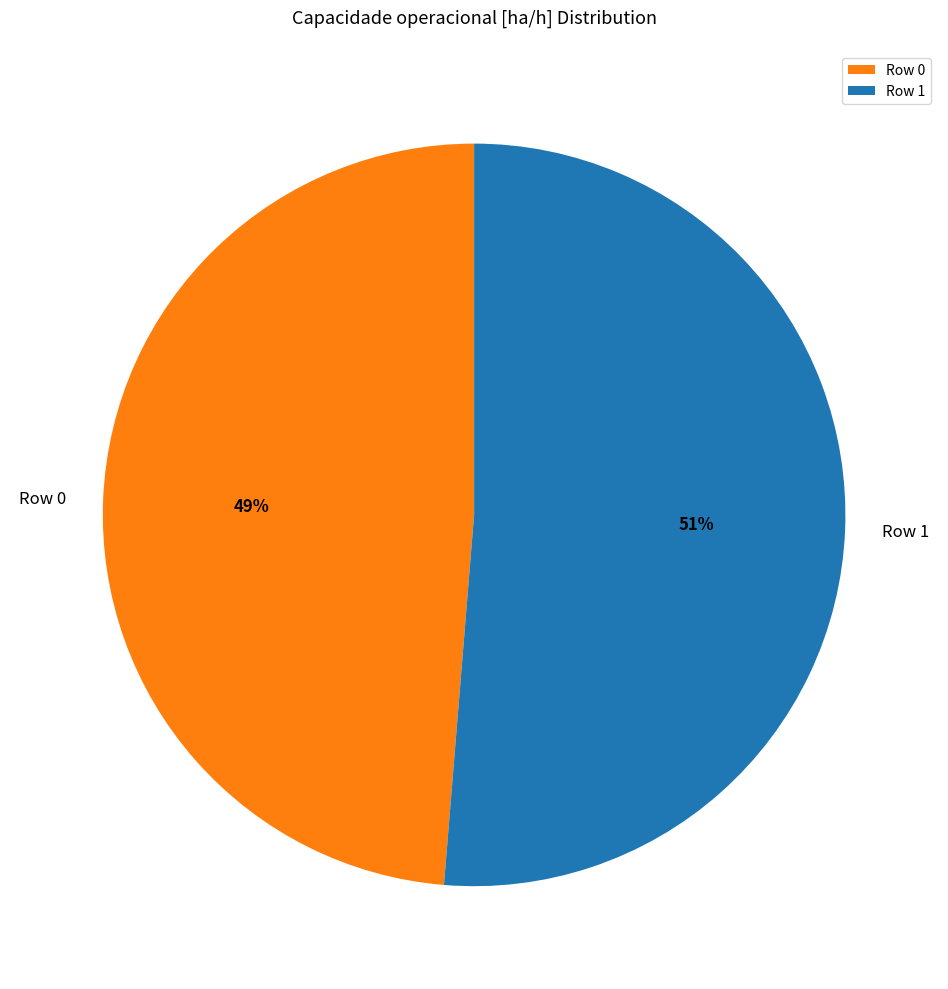

Which slice is the smallest?

Row 0